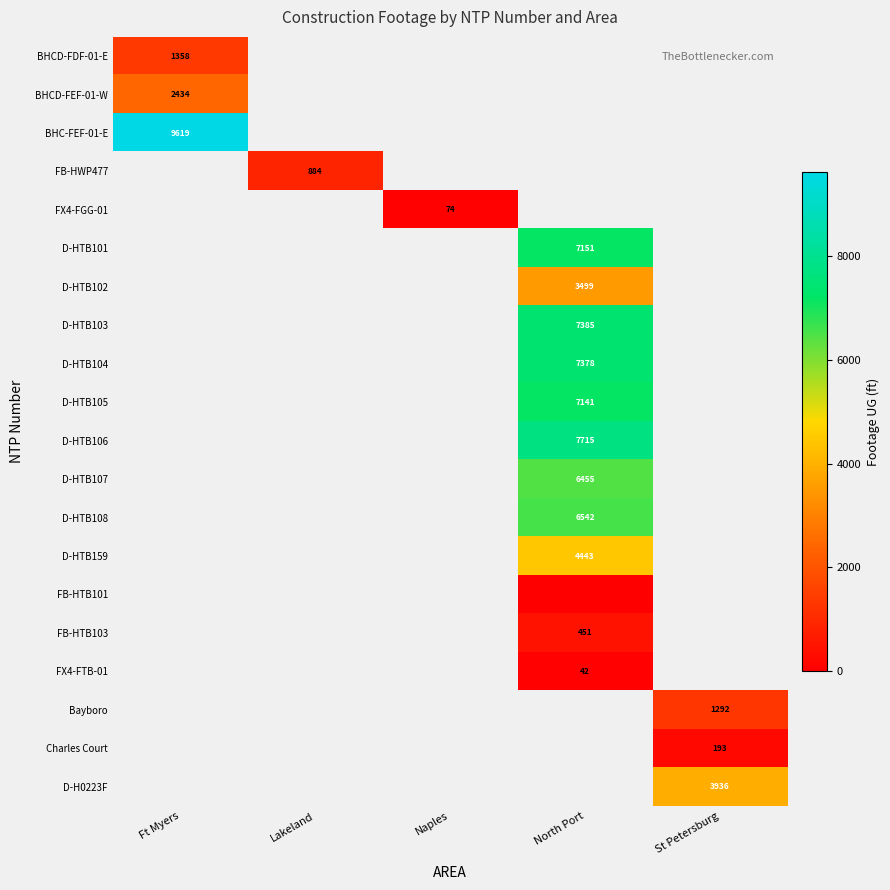

Is the value of Charles Court at St Petersburg greater than the value of FX4-FTB-01 at North Port?

Yes